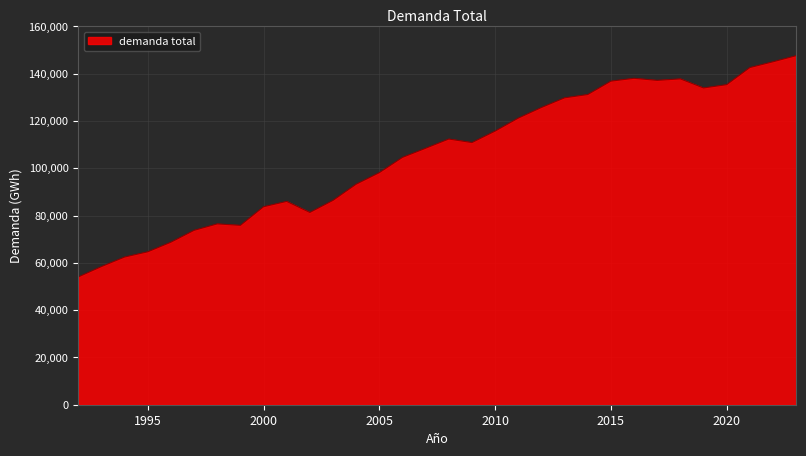

What is the difference between the maximum and minimum values?

93587.4